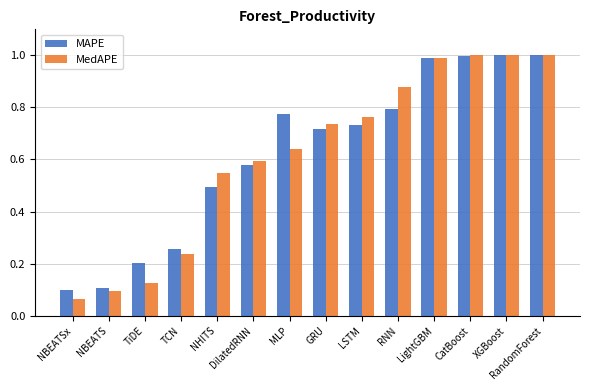

Where is MedAPE nearest to the value 0?

NBEATSx